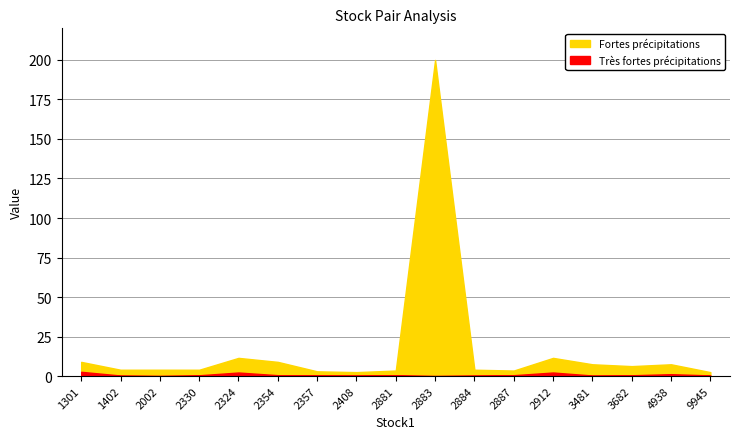

What is the approximate value of reward at 4938?

1.2